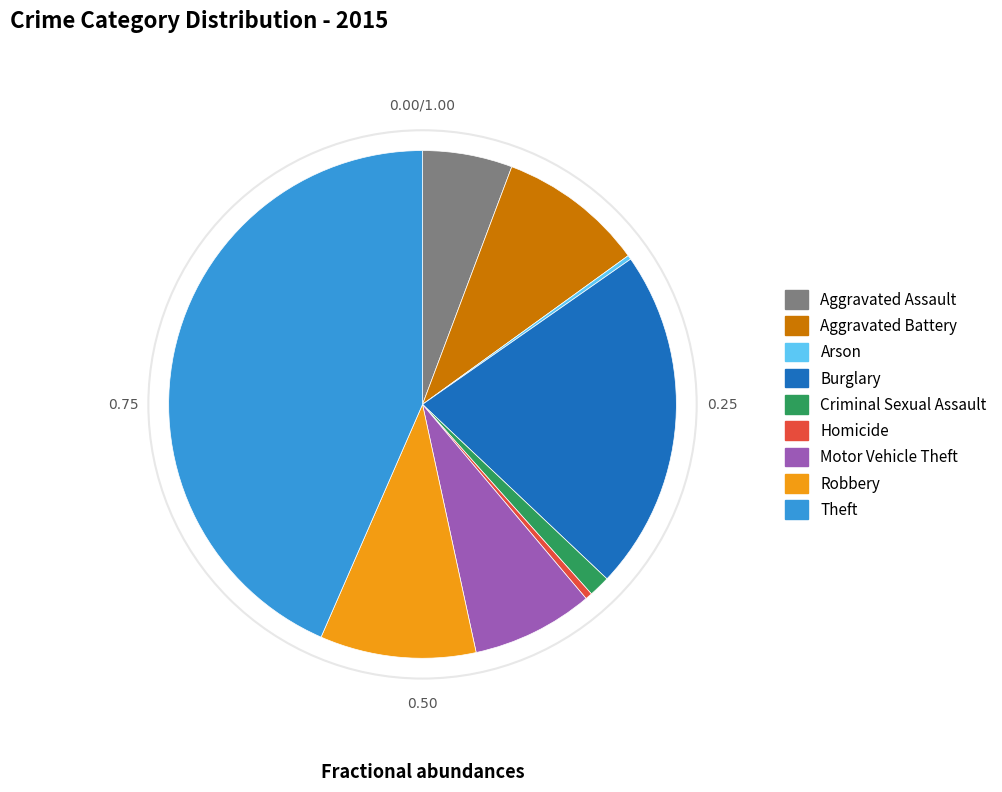

Which category has the biggest portion of the pie?

Theft